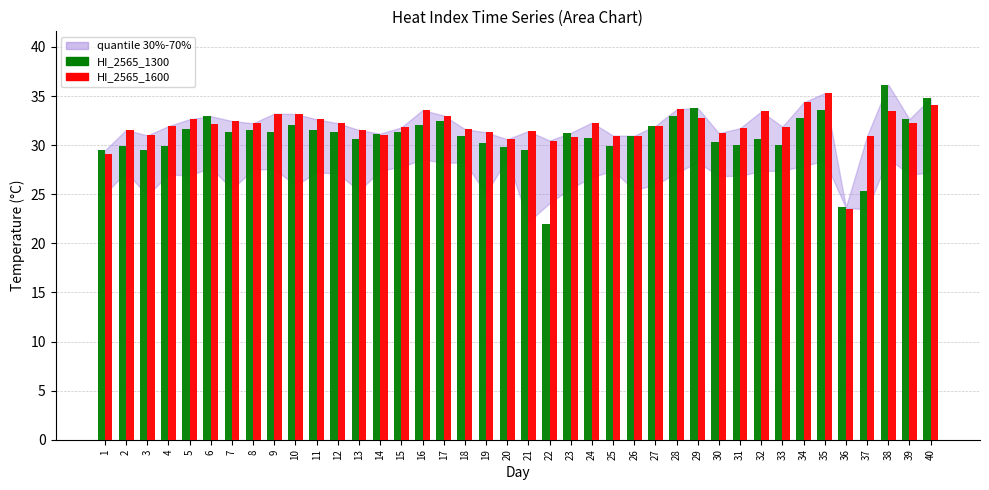

Count the number of categories in the chart.

40